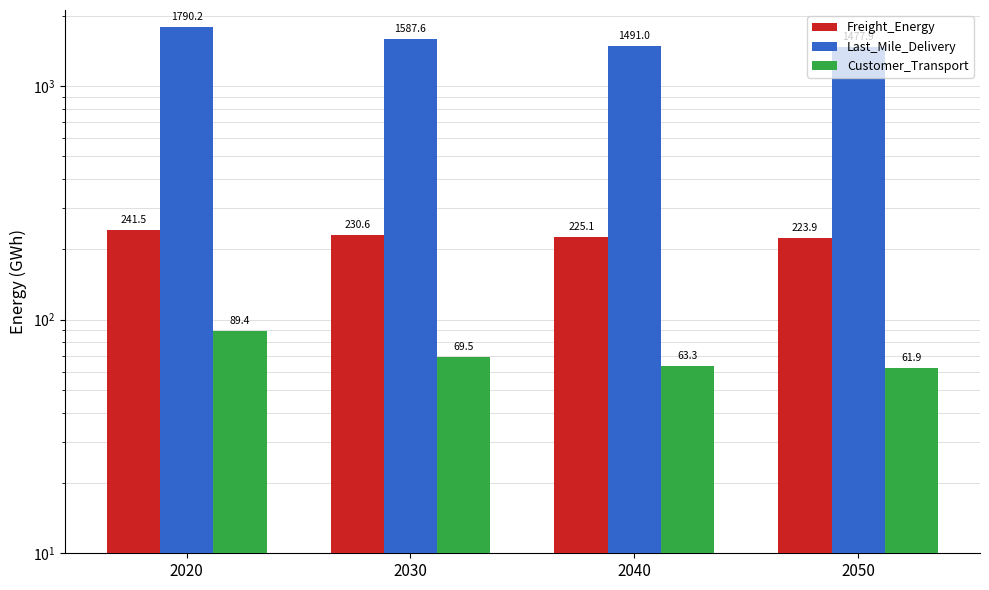

What value does the Last_Mile_Delivery series have at 2020?

1790.2